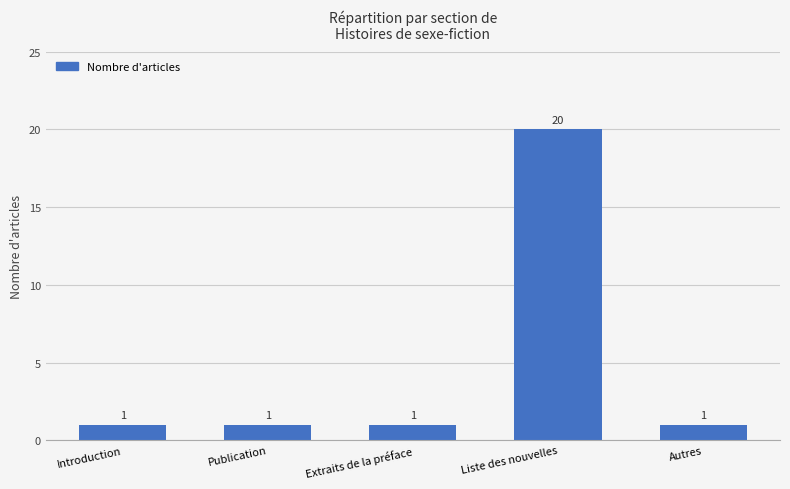

What is the value of the 3rd bar from the left?

1